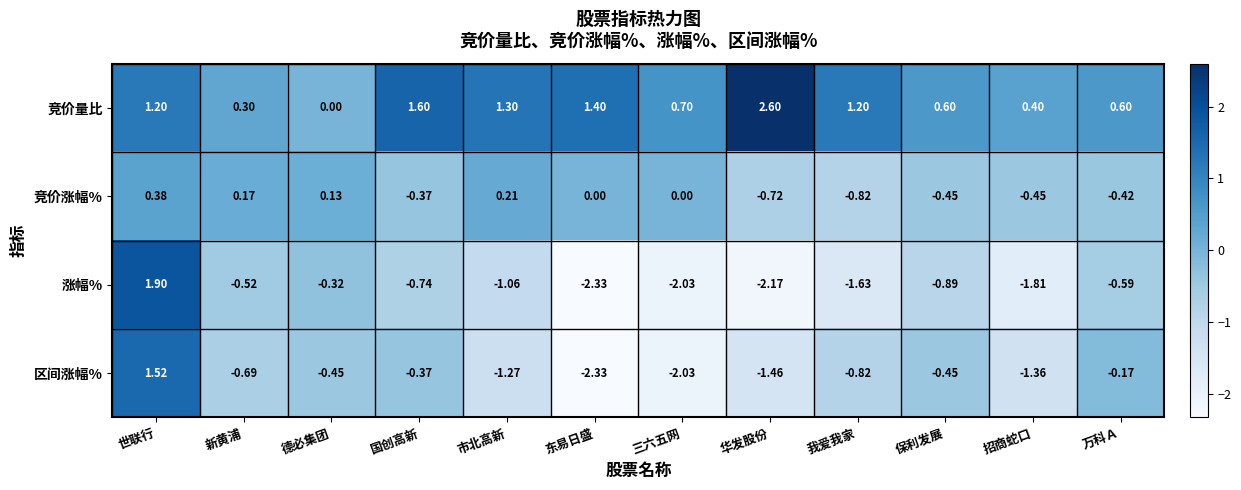

How many data points in 竞价量比 are above 1?

6